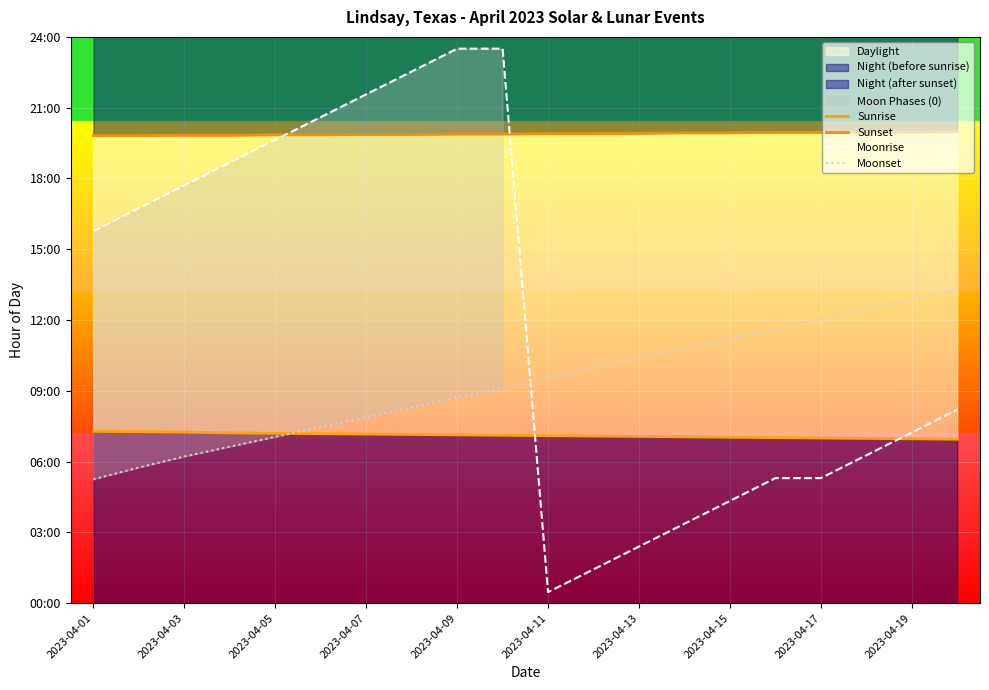

What is the greatest value displayed?

23.5